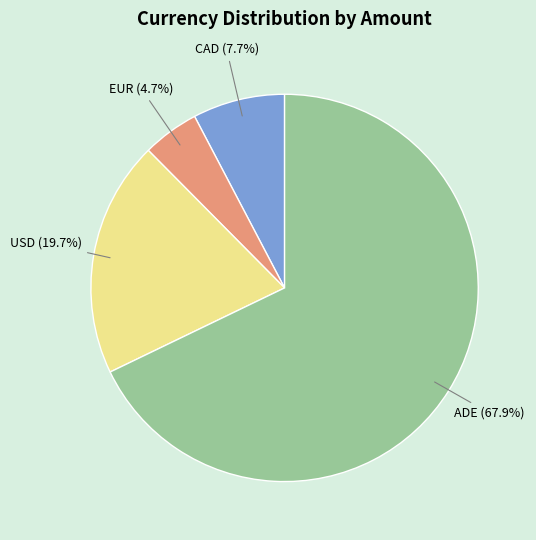

What percentage is NOT represented by ADE?

32.1%